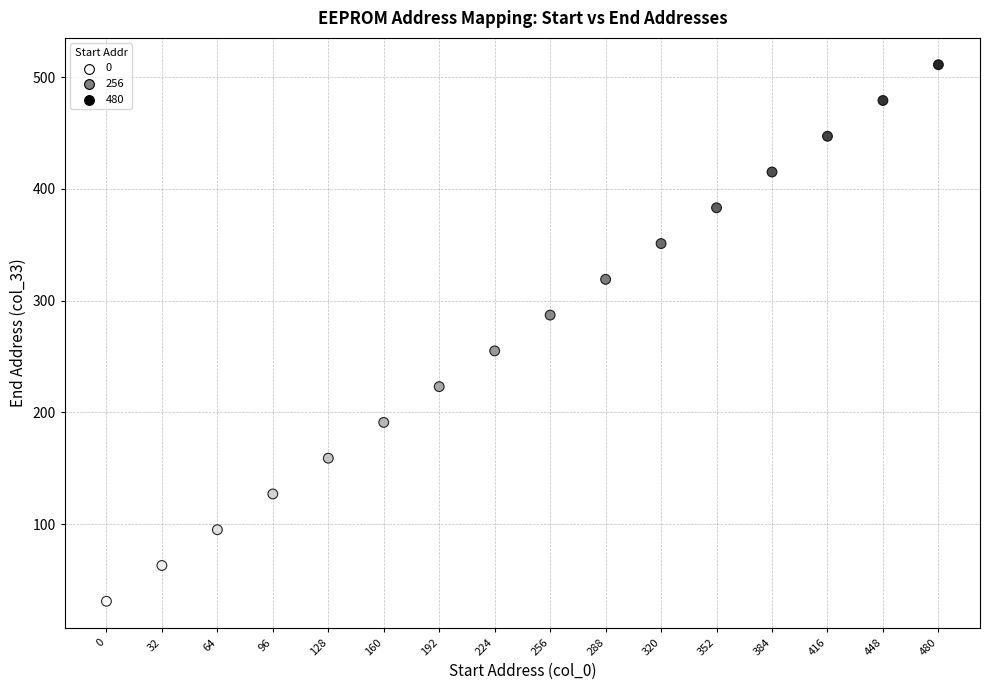

What is the range of Y values (max minus min)?

480